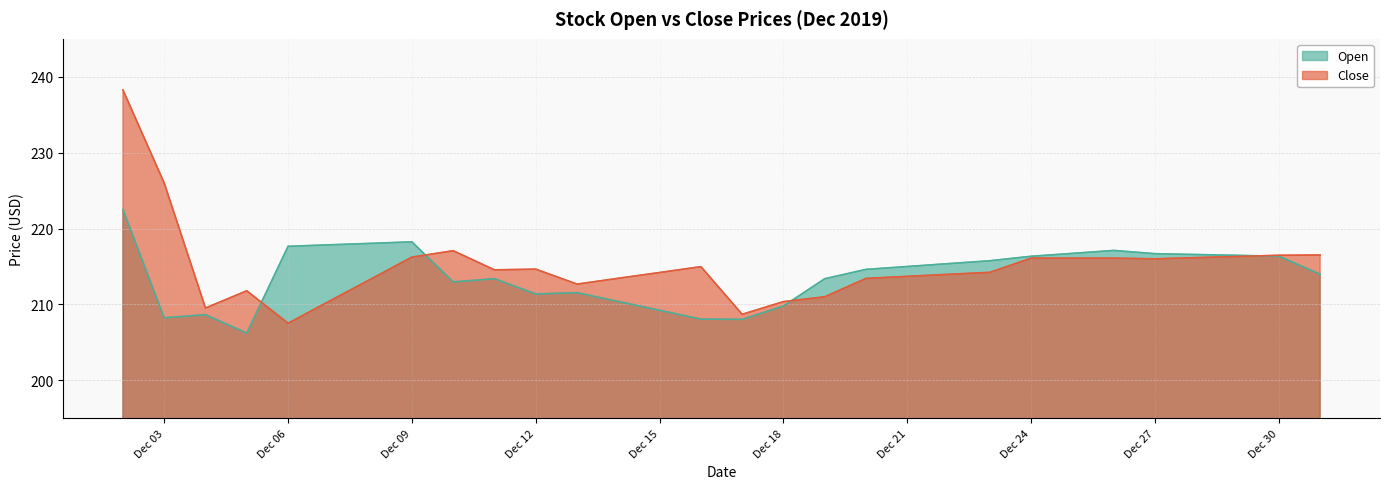

The Open series shows 218.2 at Dec 09. True or false?

True